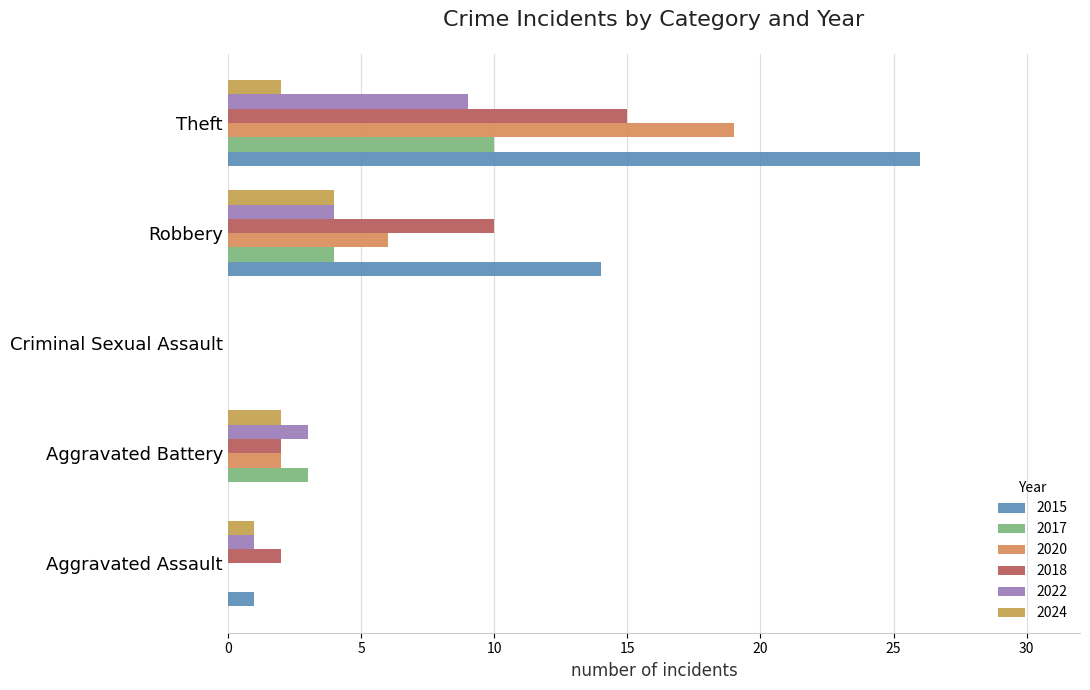

Count the number of categories in the chart.

5